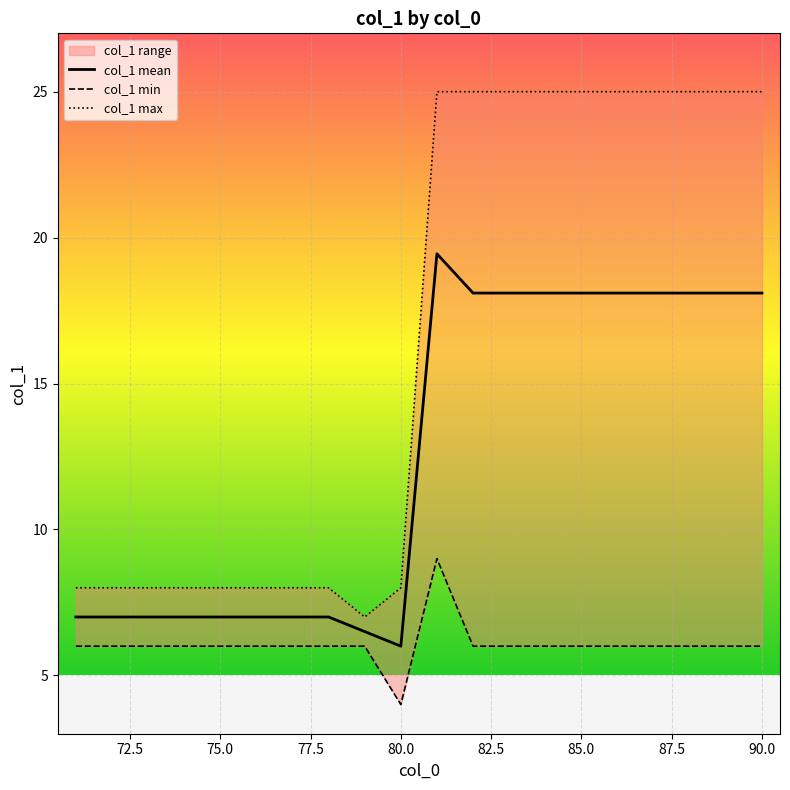

At which label does col_1 mean reach its minimum?

80.0